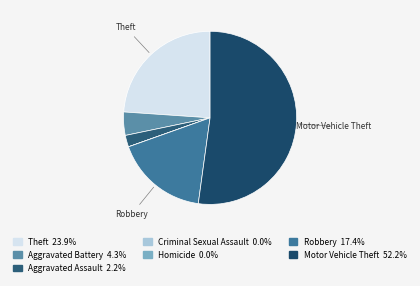

What is the majority slice?

Motor Vehicle Theft